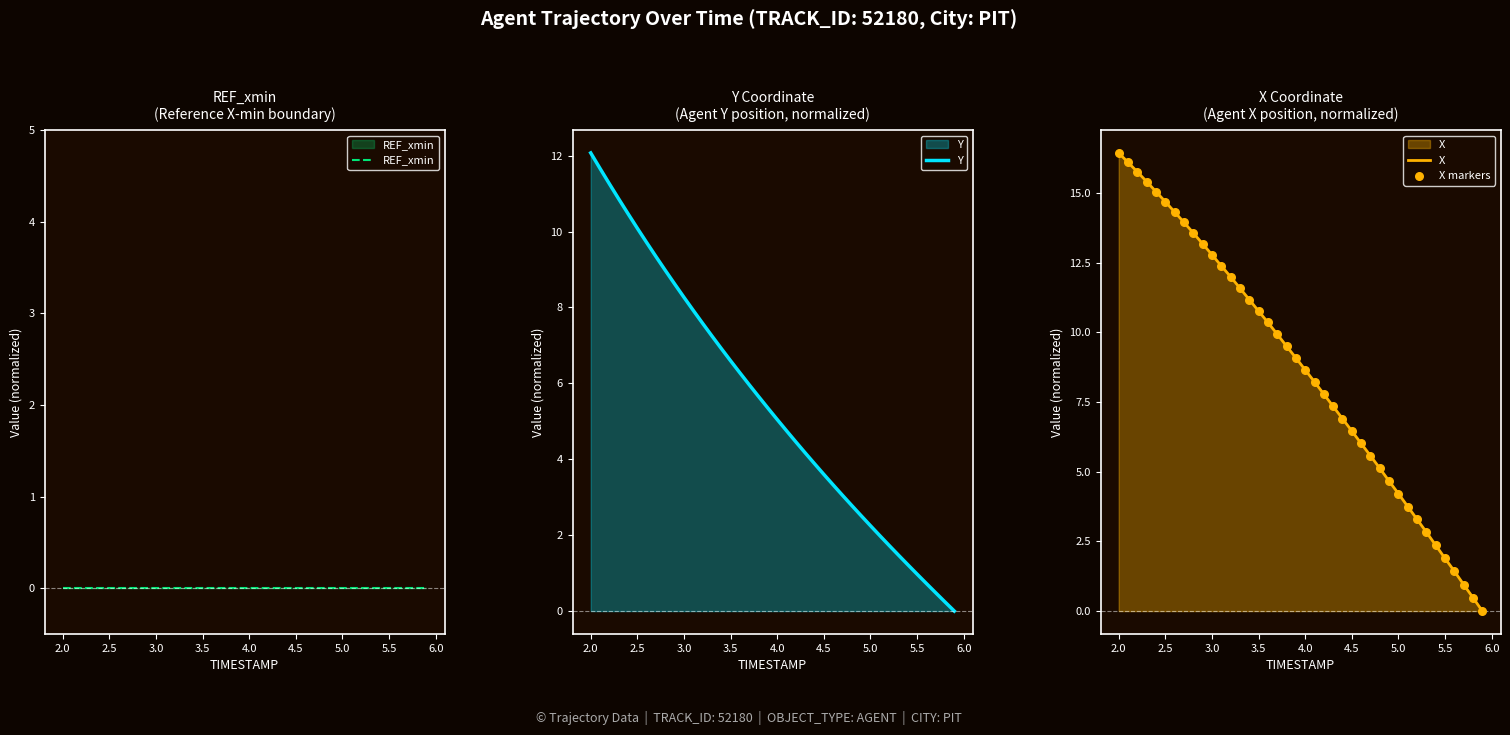

What are all the series names shown in the legend?

REF_xmin, Y, X, X markers